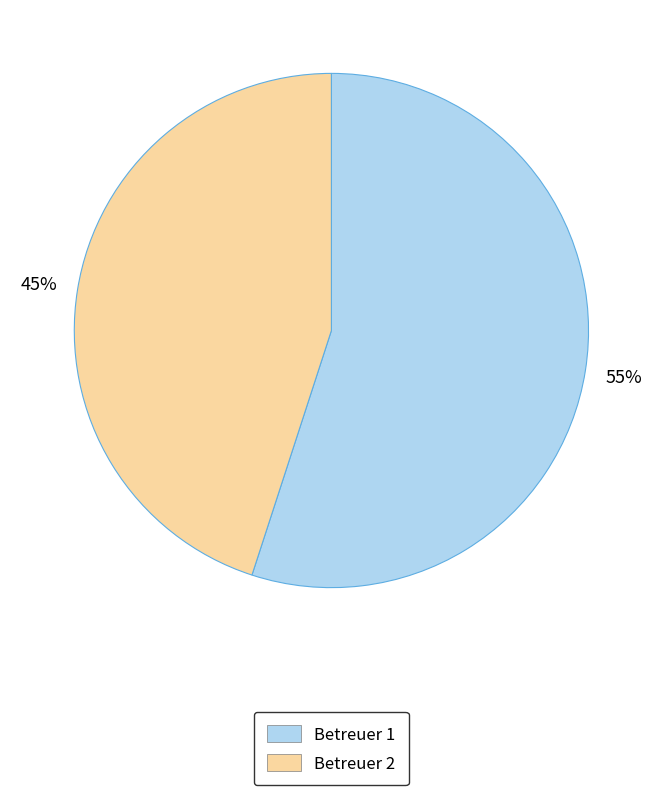

Do Betreuer 2 and Betreuer 1 together represent more than half of the pie?

Yes